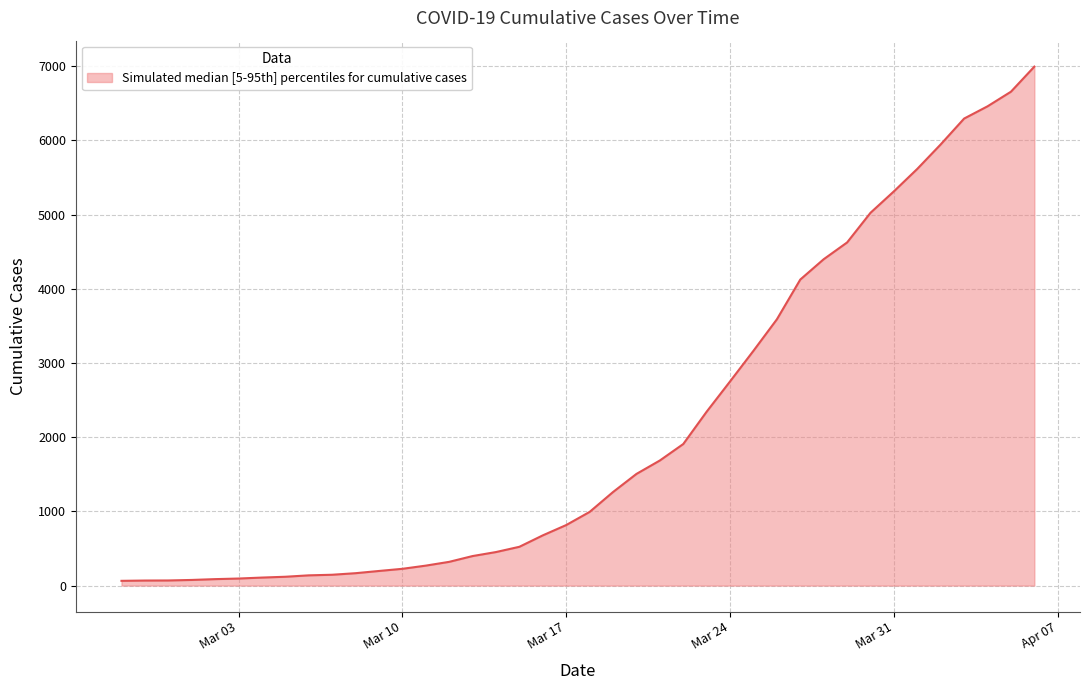

What is the maximum value shown in the chart?

6995